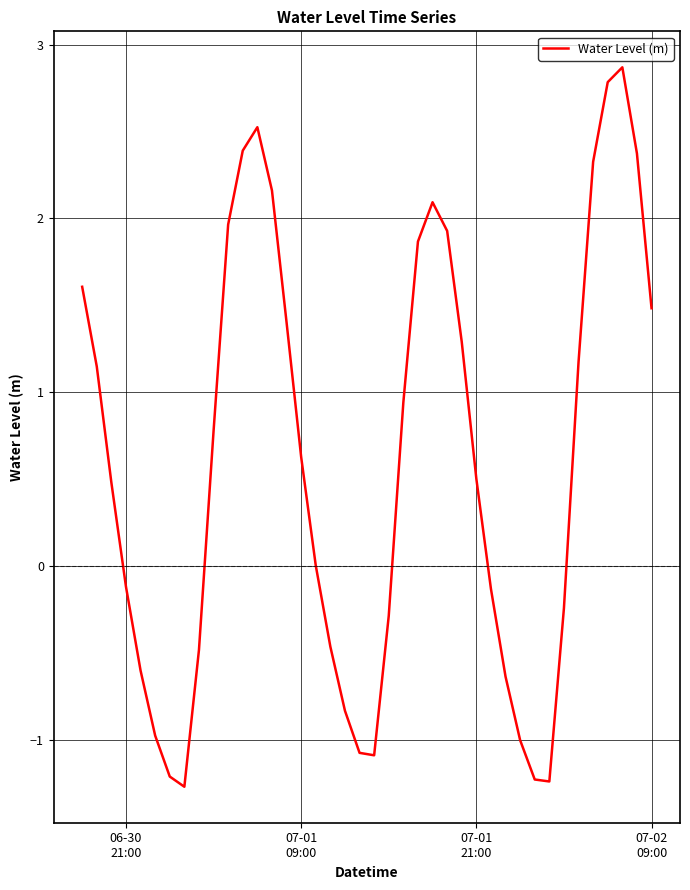

What is the smallest value displayed?

-1.3